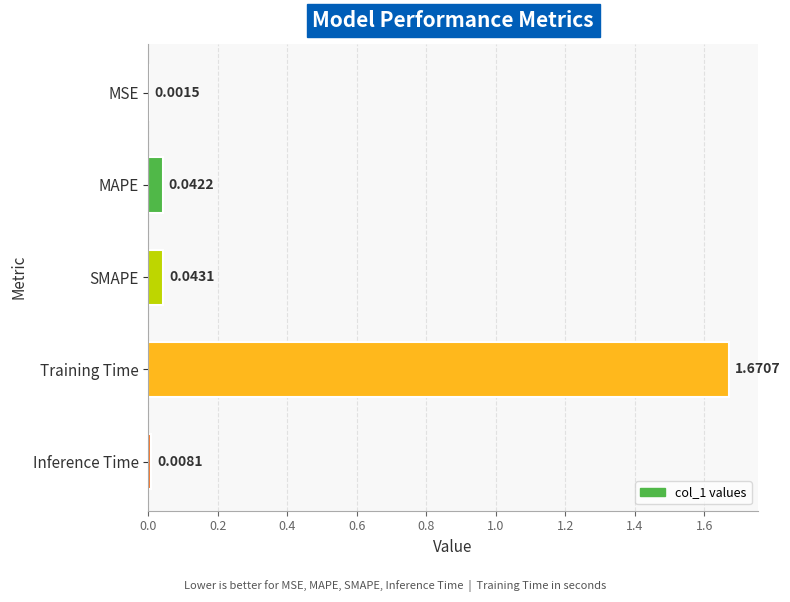

Which category has the highest value across all series?

Training Time